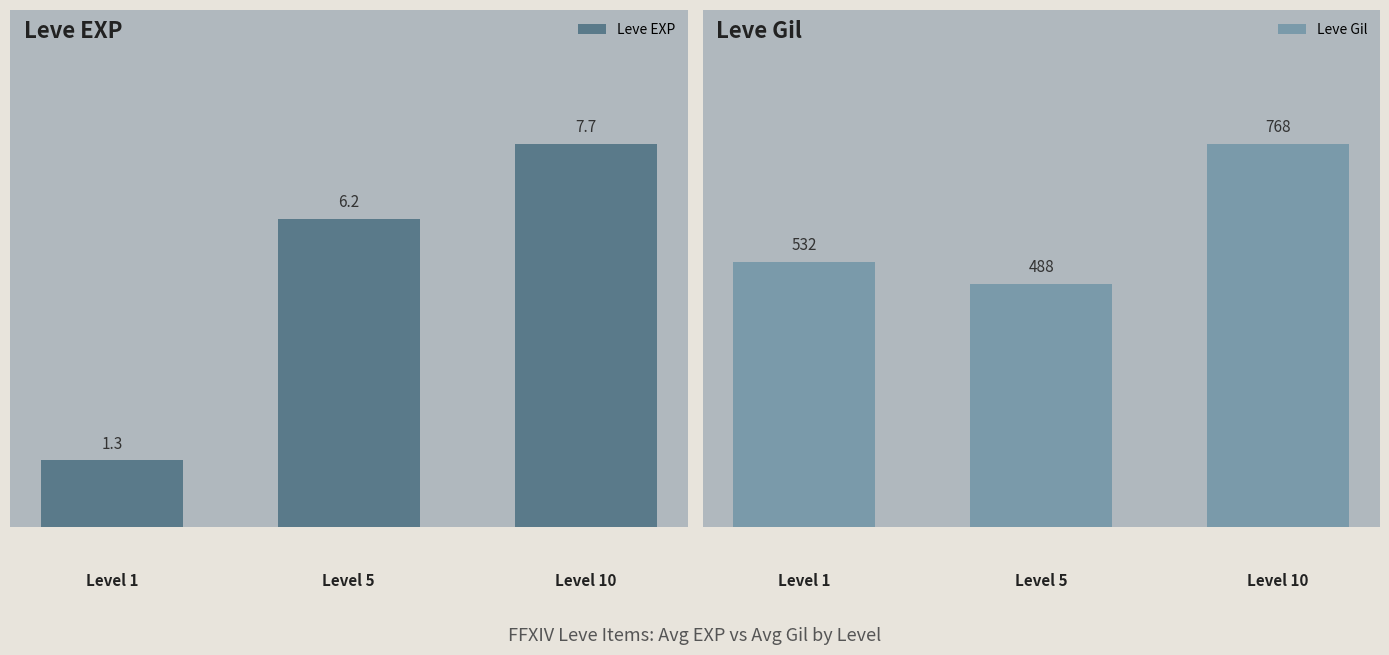

What is the difference between the maximum and minimum values in the Leve Gil series?

280.0